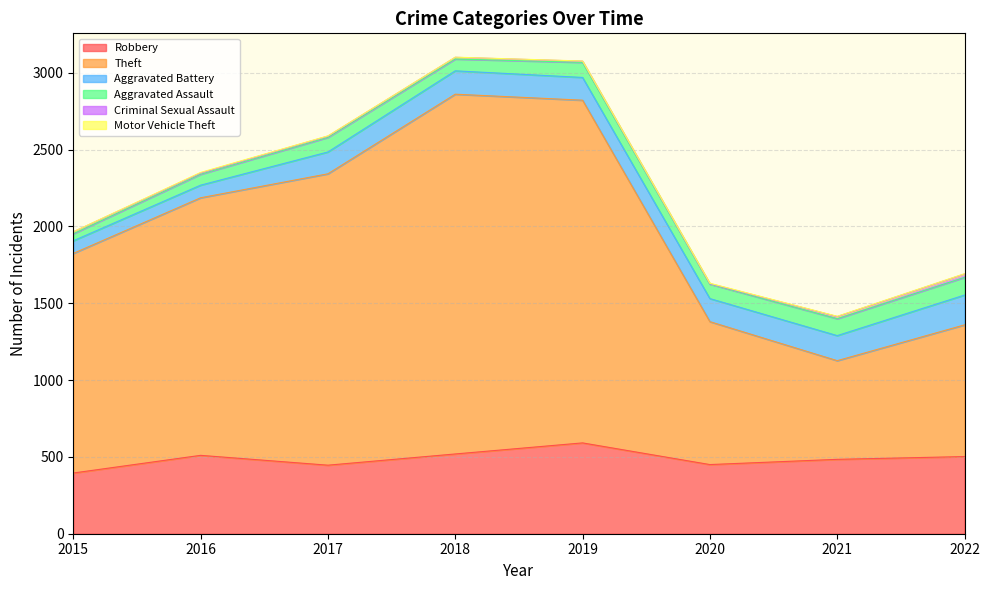

What is the sum of all Aggravated Assault values?

706